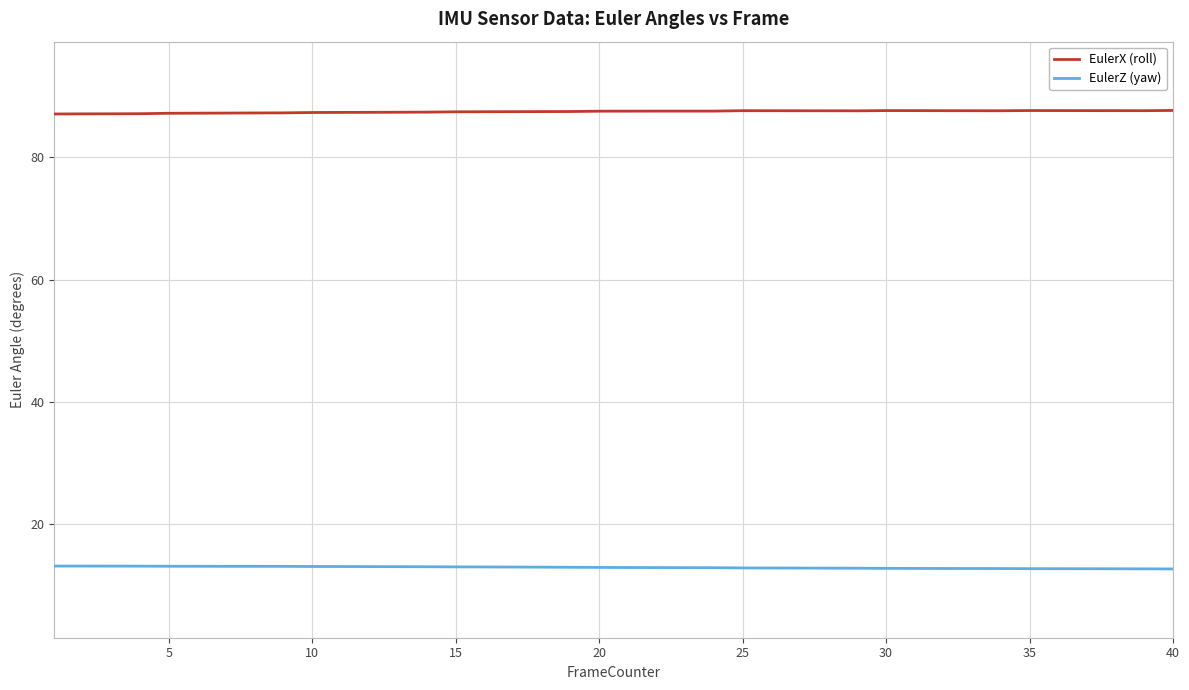

Rank the series by their average value, from highest to lowest.

EulerX (roll), EulerZ (yaw)